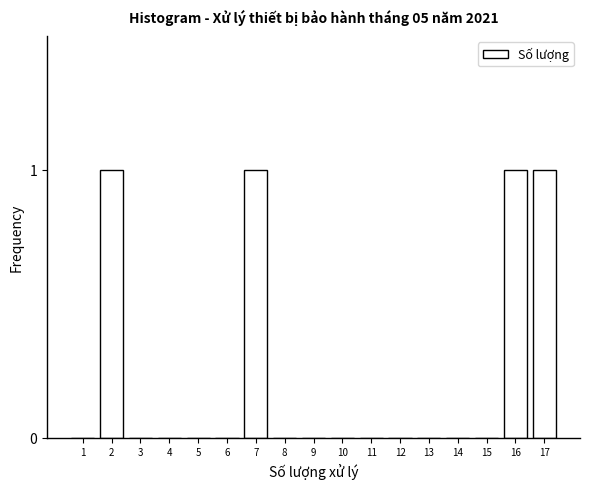

Reading right to left, extract all data points from this chart.

17=1	16=1	15=0	14=0	13=0	12=0	11=0	10=0	9=0	8=0	7=1	6=0	5=0	4=0	3=0	2=1	1=0